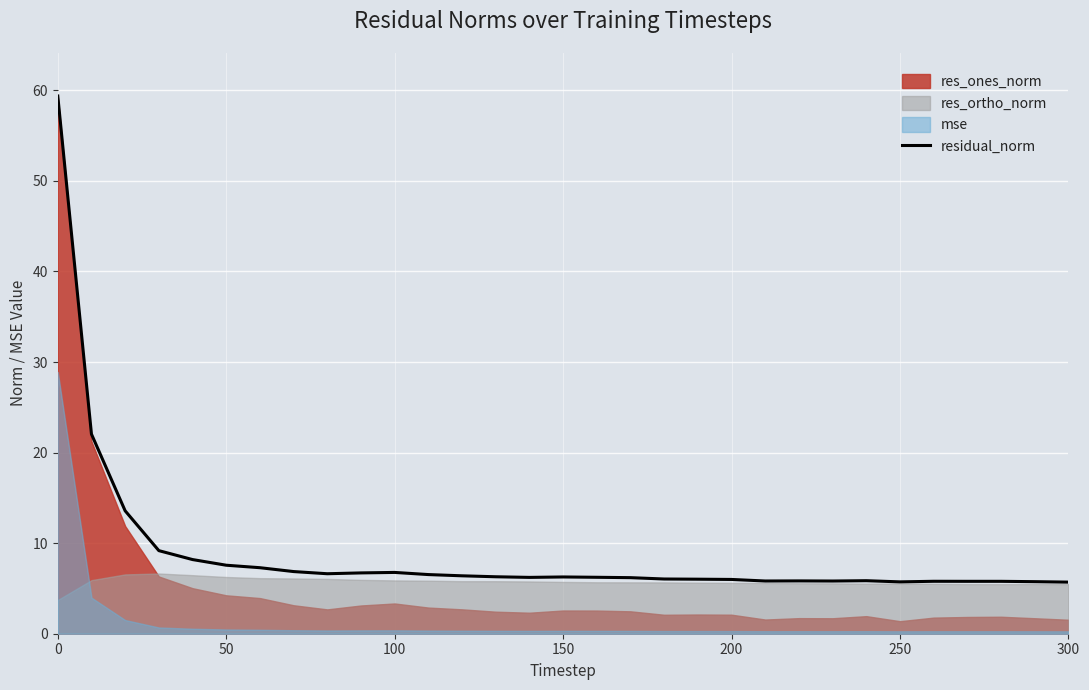

What is the highest value of the residual_norm series?

59.4